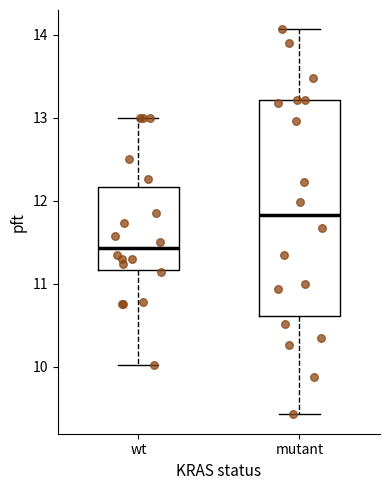

Which box is the tallest, from its lower edge to its upper edge?

mutant